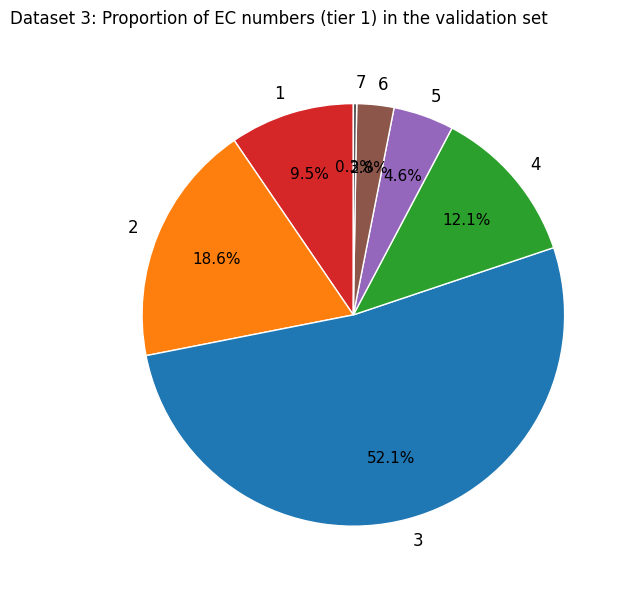

Is 5 the majority of the pie?

No